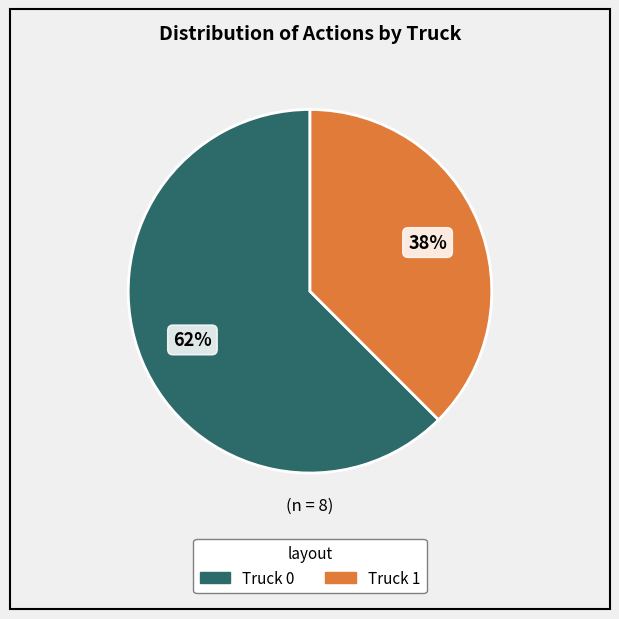

The Truck 1 slice represents 48% of the pie. True or false?

False